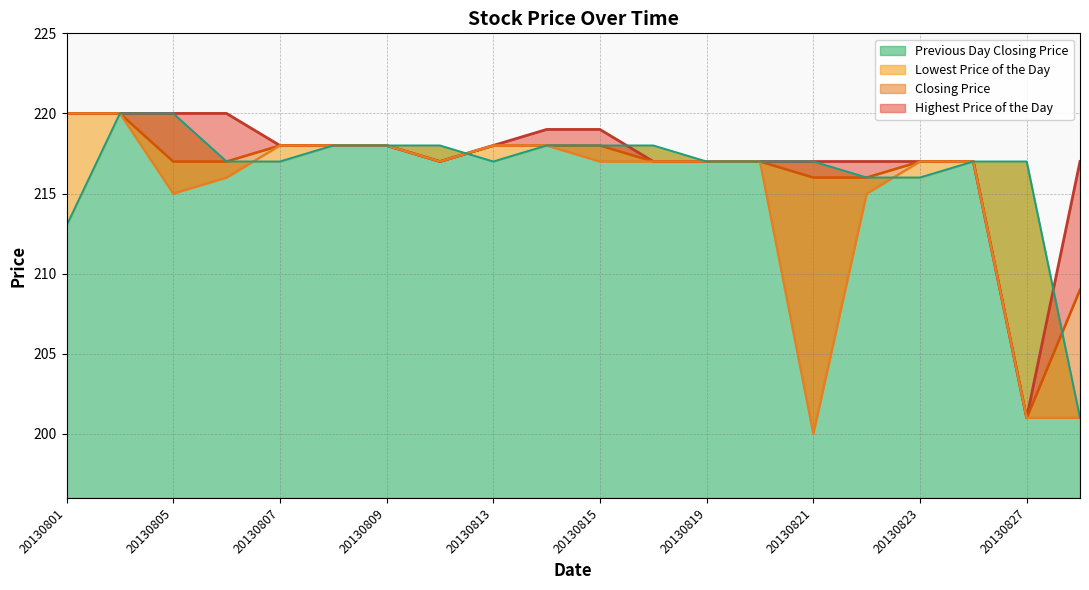

At which category does the chart reach its minimum across all series?

20130821